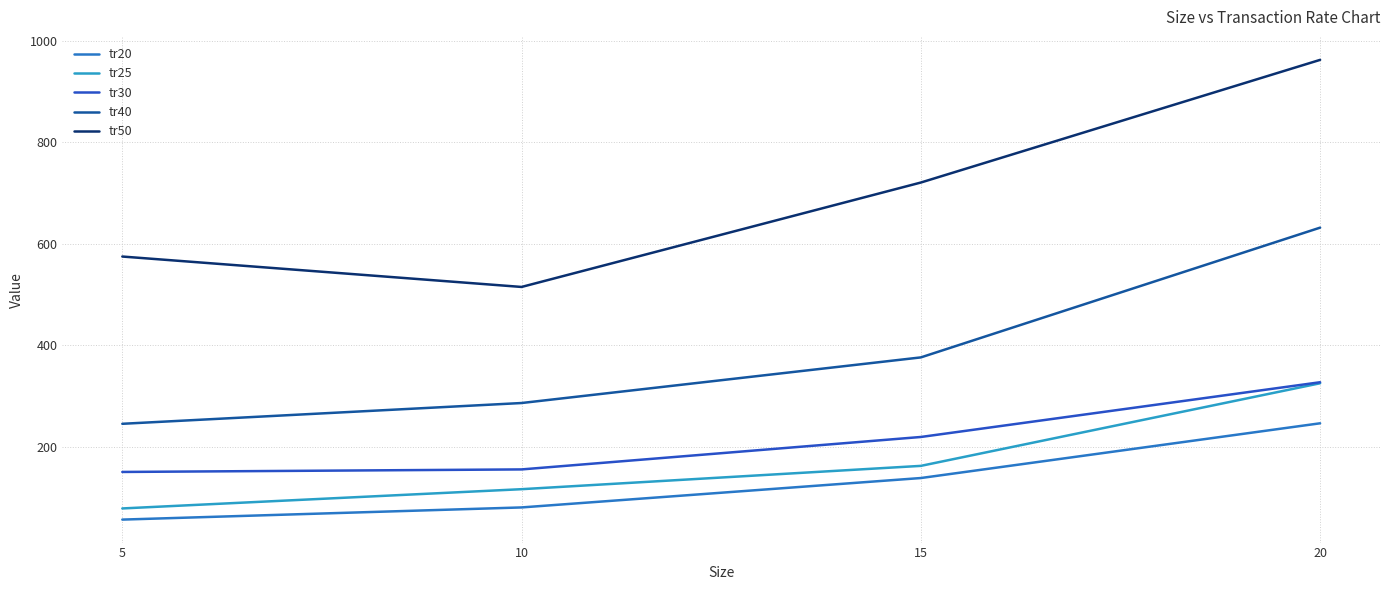

What are all the series names shown in the legend?

tr20, tr25, tr30, tr40, tr50